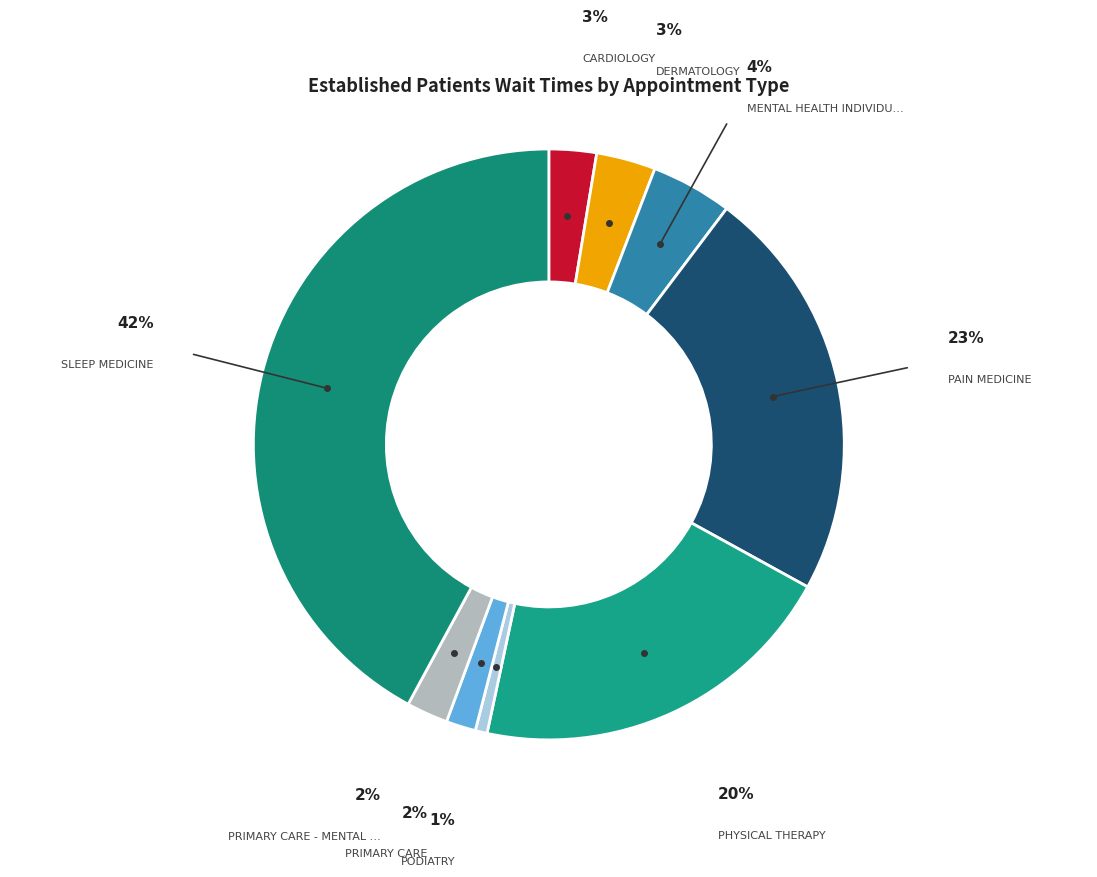

How many segments does this pie chart have?

9